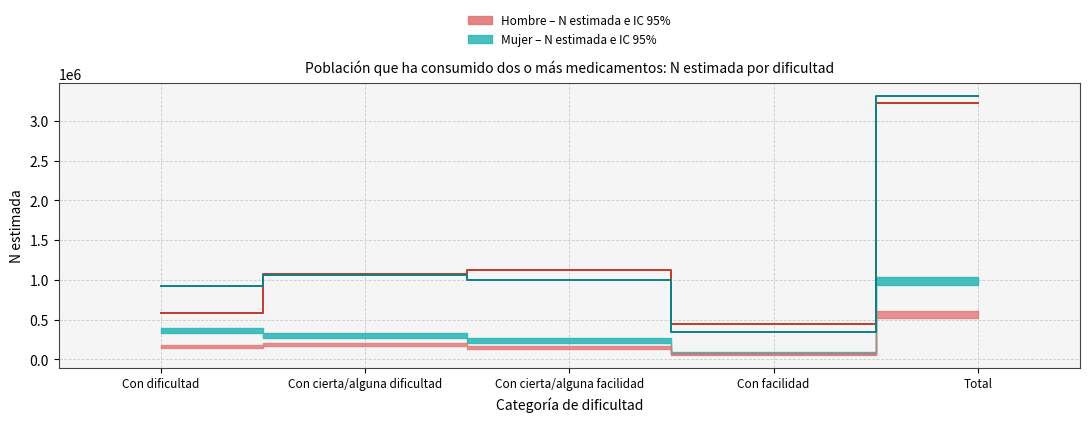

What is the label of the 5th point from the right?

Con dificultad